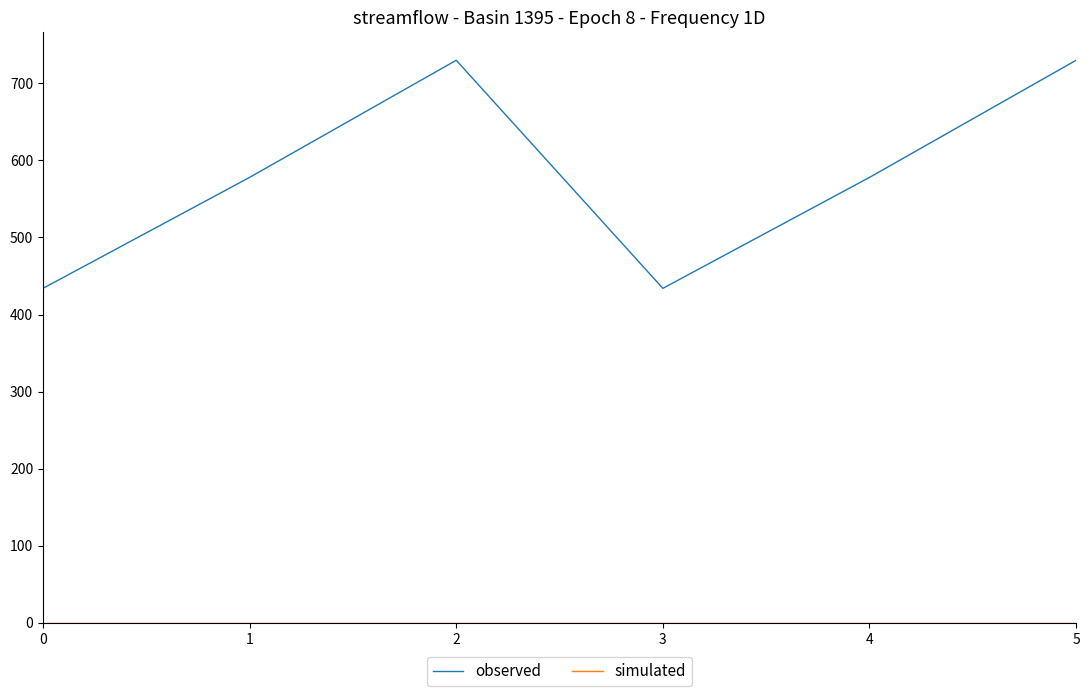

What is the lowest value of the observed series?

434